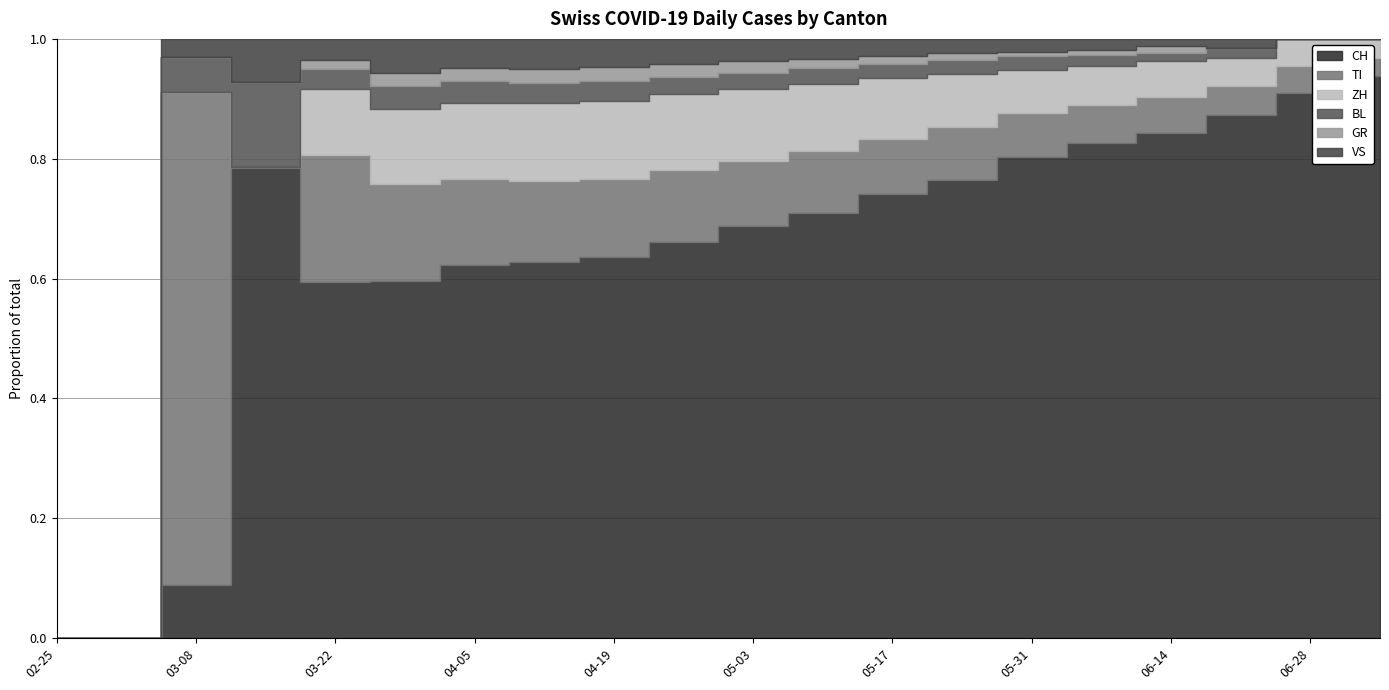

What value does the VS series have at 2020-03-29?

21